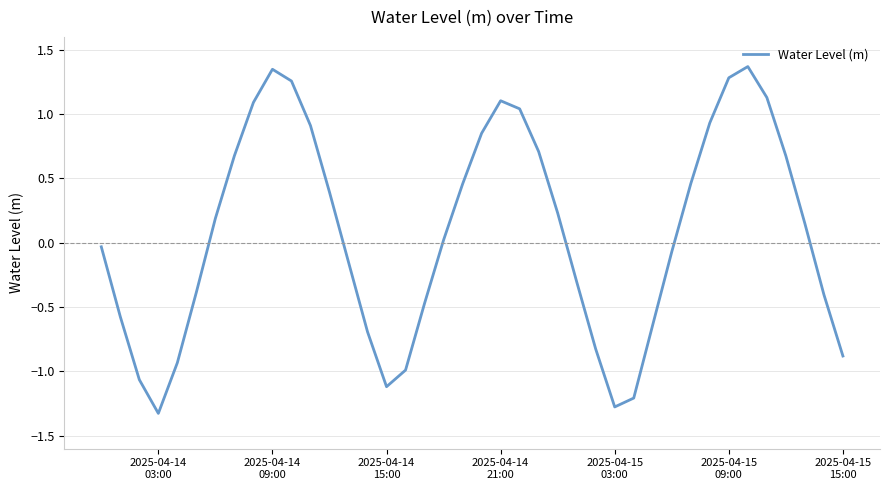

Is this an area chart (filled region under the line)?

No